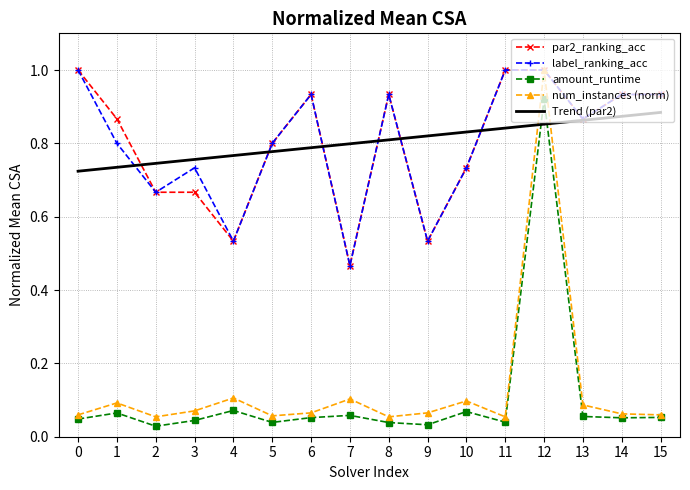

The value of par2_ranking_acc at 7 is 0.2. True or false?

False